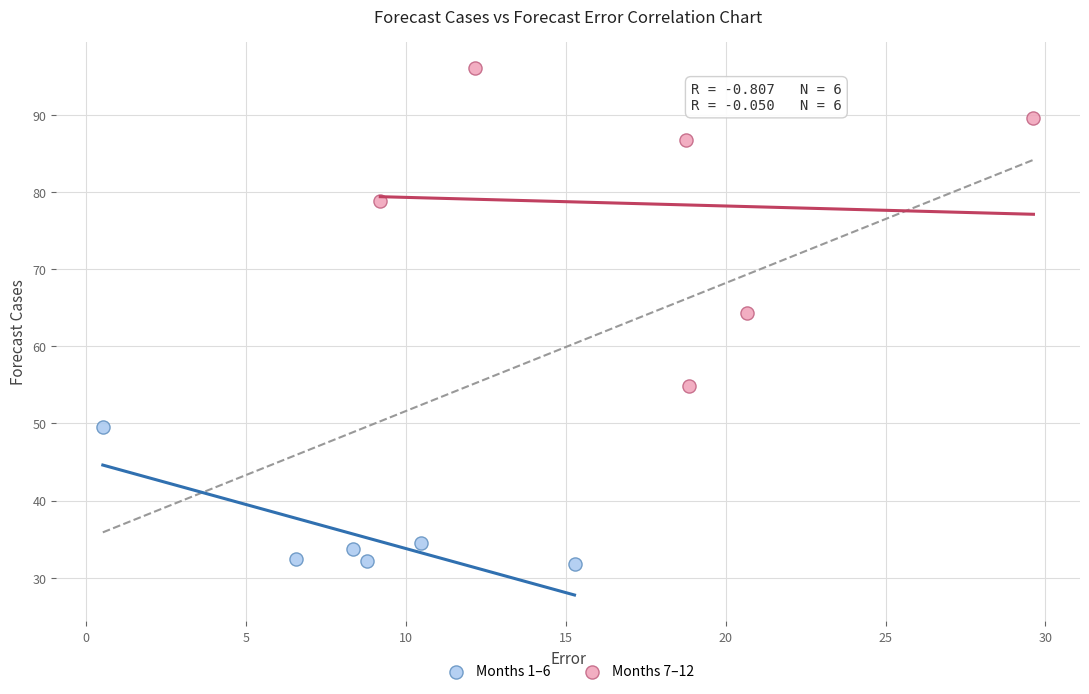

Which series has the widest spread of Y values?

Months 7–12